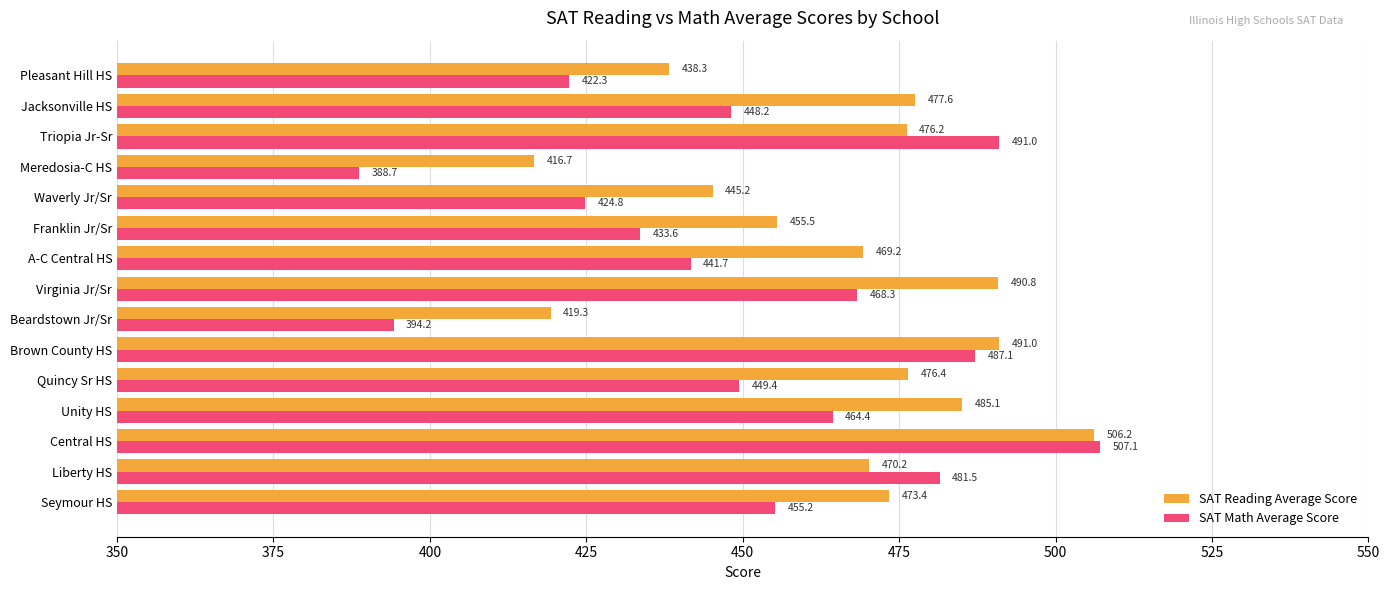

Which series has the largest total across all categories?

SAT Reading Average Score